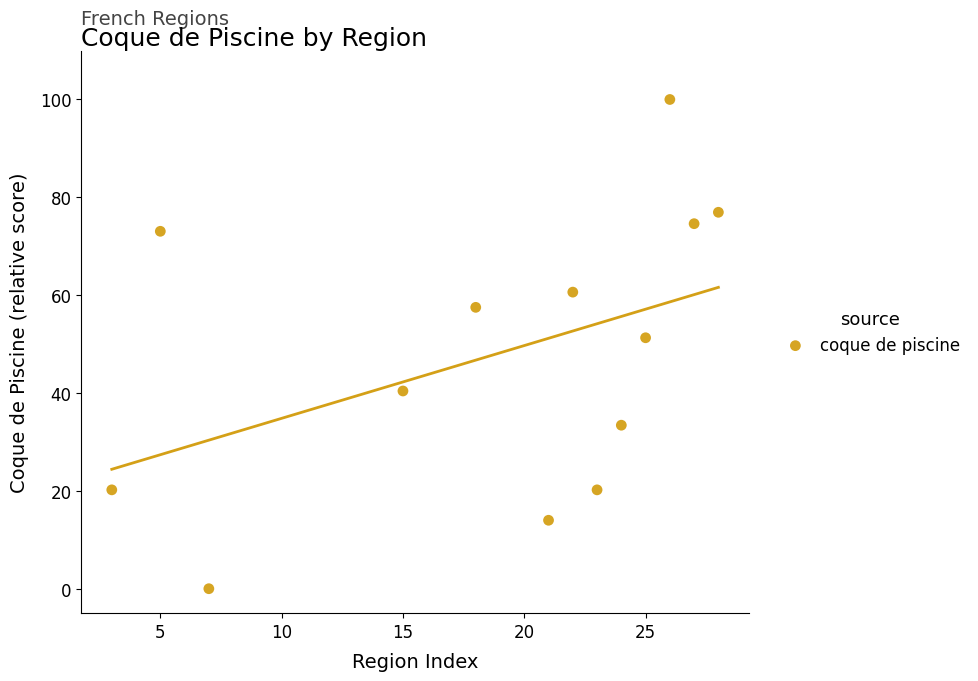

What Y value in the scatter plot is closest to 50?

51.3